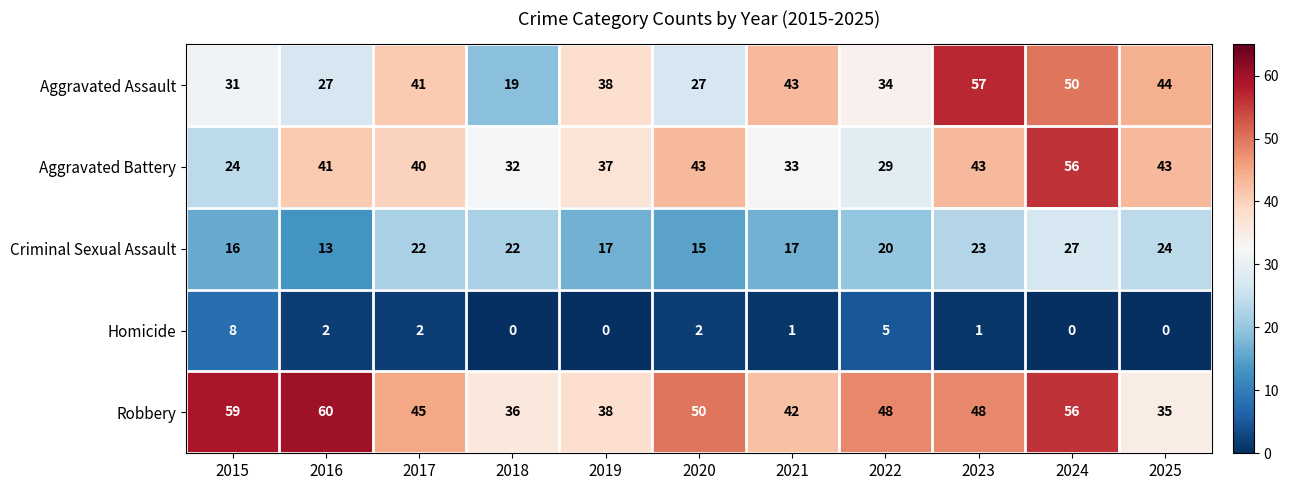

The Robbery series shows 105 at 2016. True or false?

False